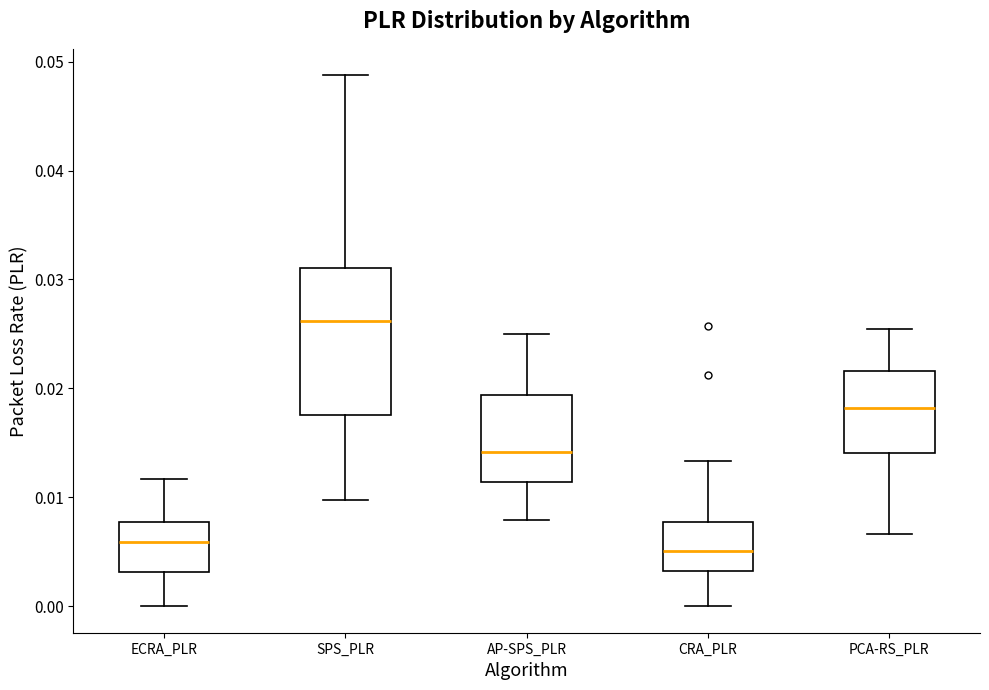

Comparing the boxes themselves (not the whiskers), which one is the tallest?

SPS_PLR